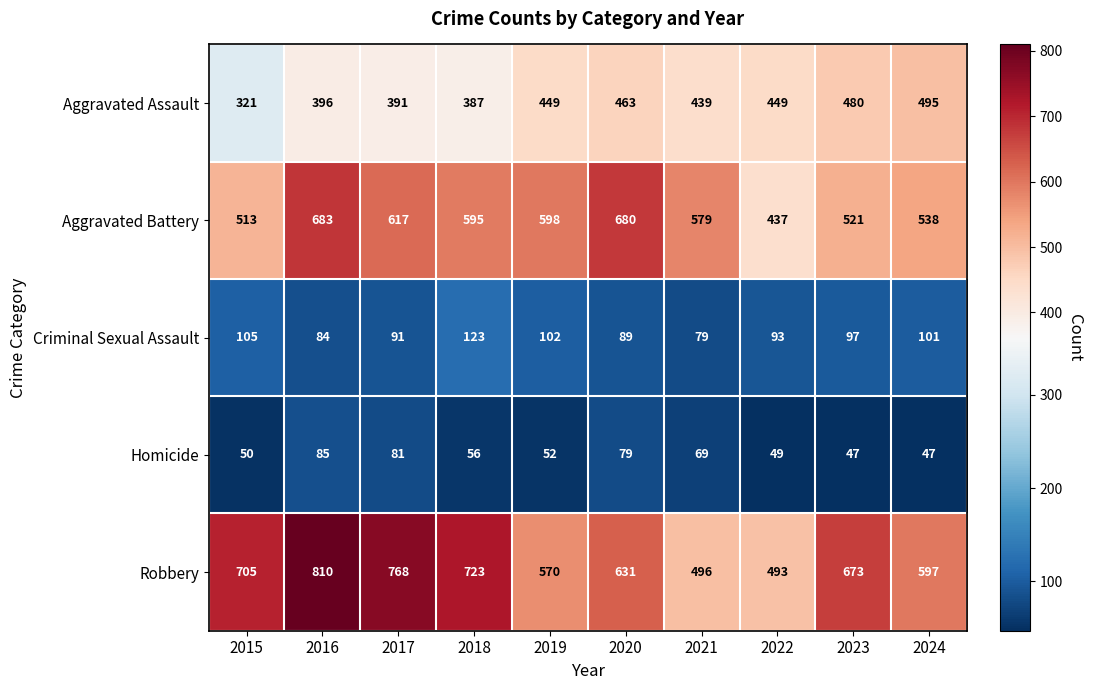

At how many categories does at least one series exceed 686?

4